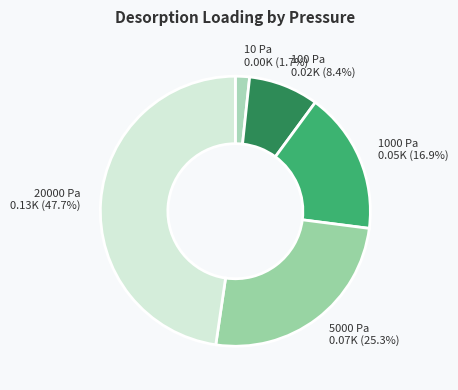

Which slice is the smallest?

10 Pa